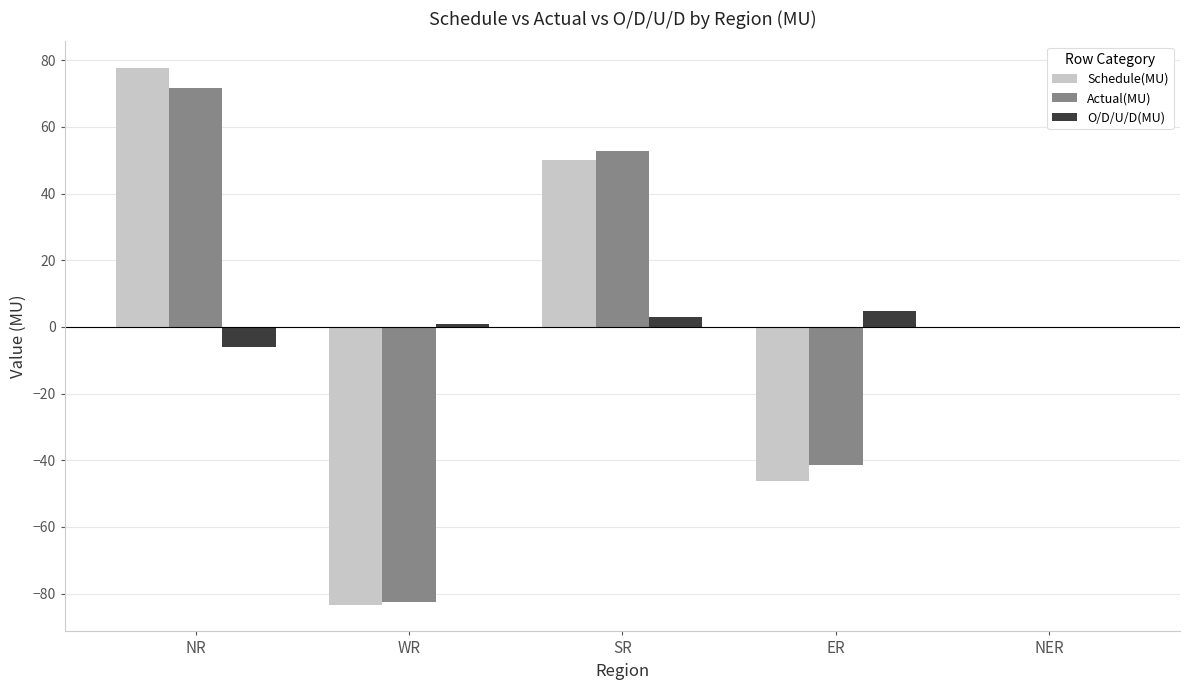

What is the highest value of the Actual(MU) series?

71.6